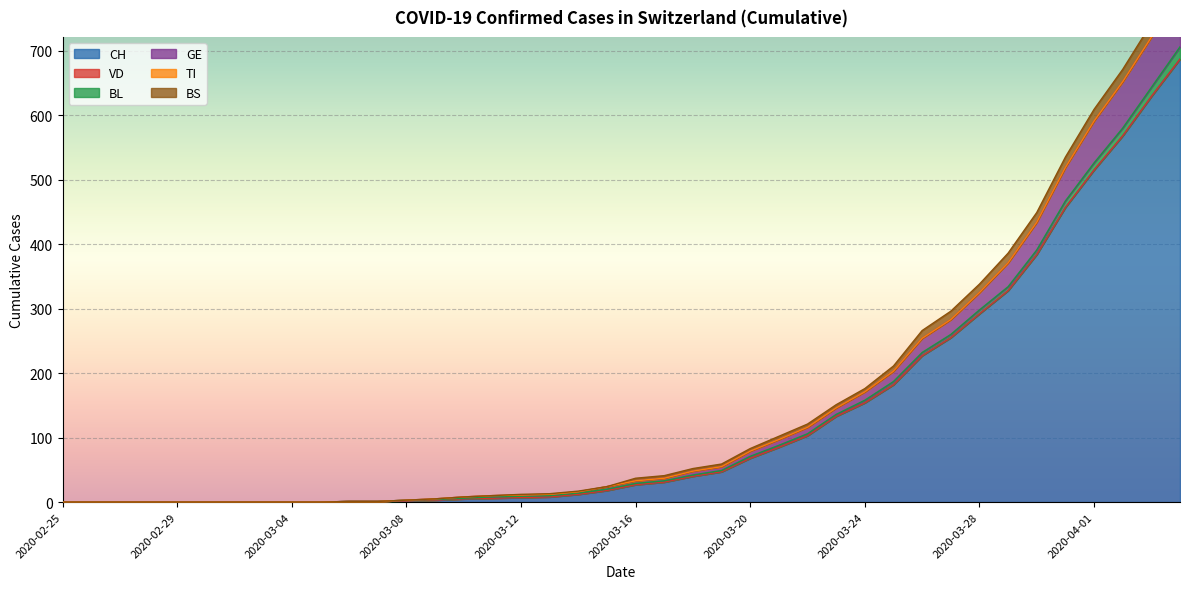

The value of CH at 2020-03-04 is -390. True or false?

False